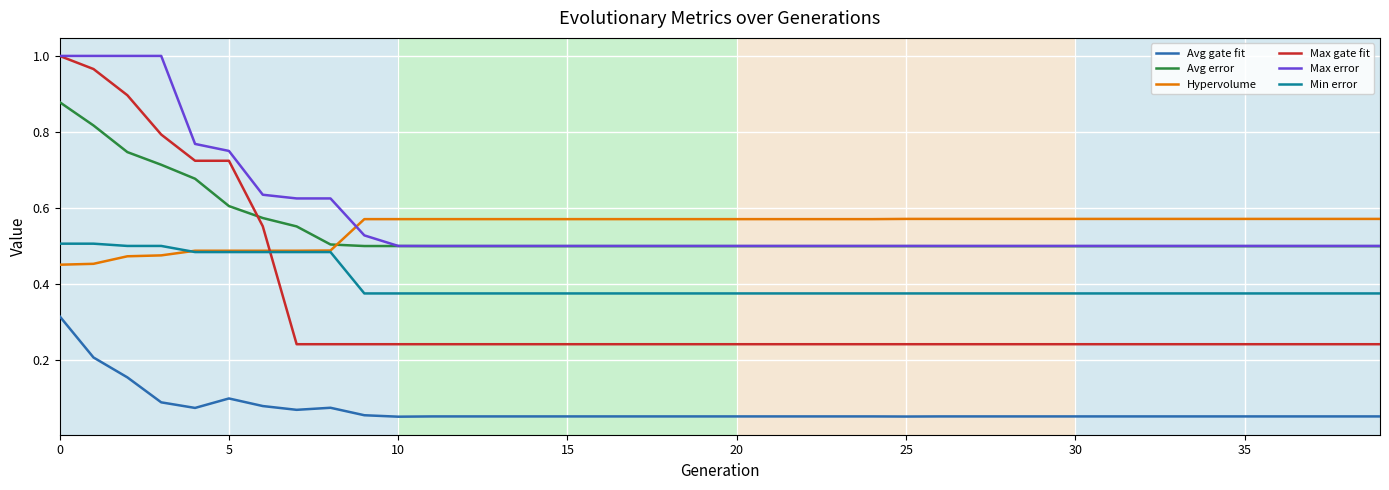

Which series ends up on top after the final intersection of Hypervolume and Max error?

Hypervolume